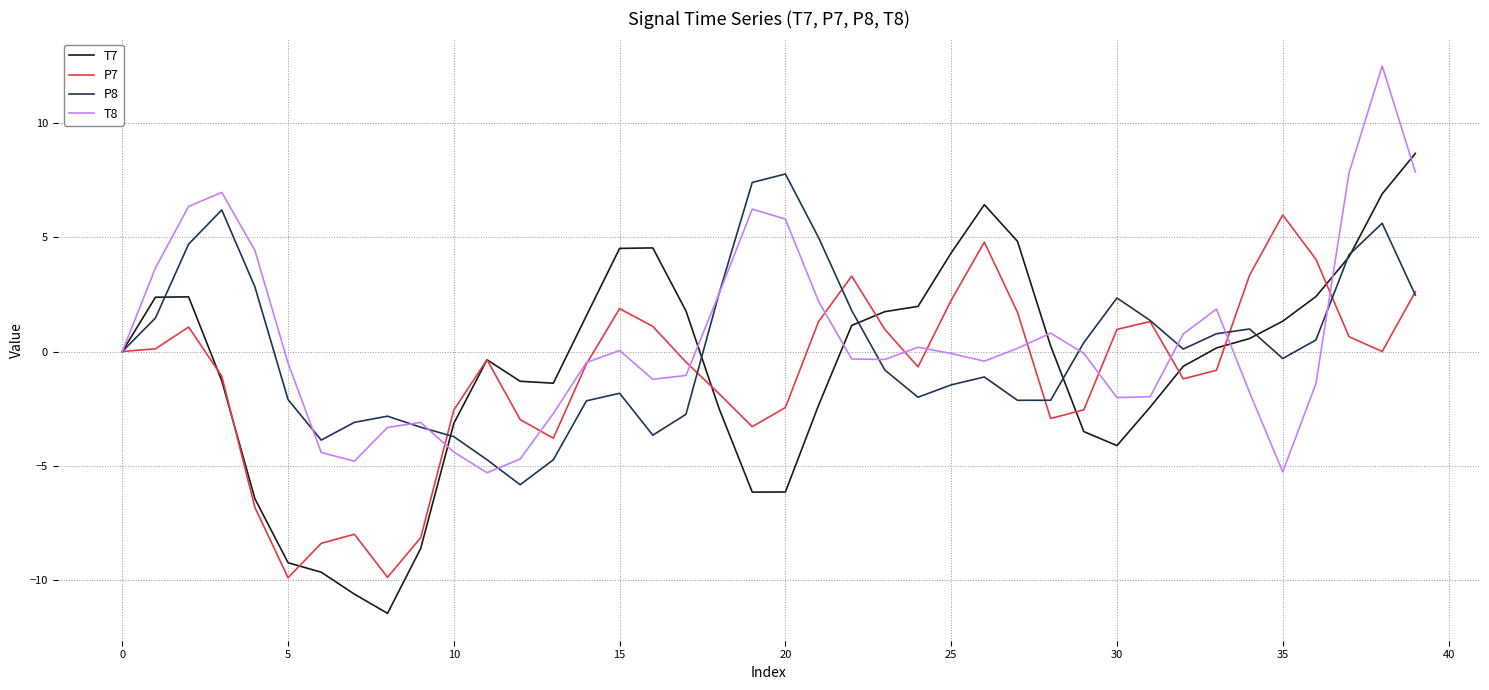

What is the maximum value for P7?

6.0